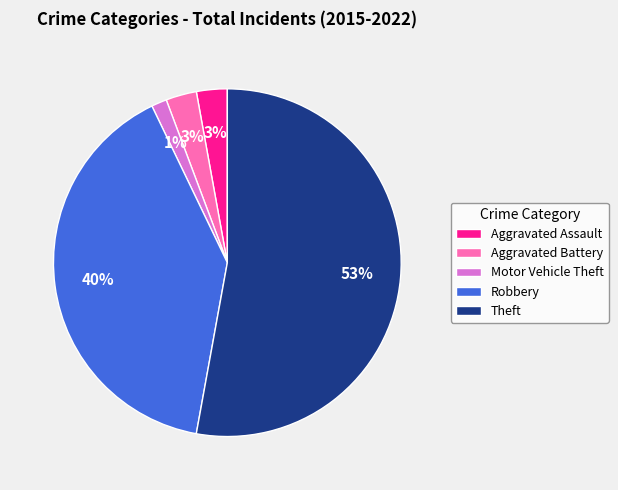

To the nearest percent, what percentage of the pie is Theft?

53%